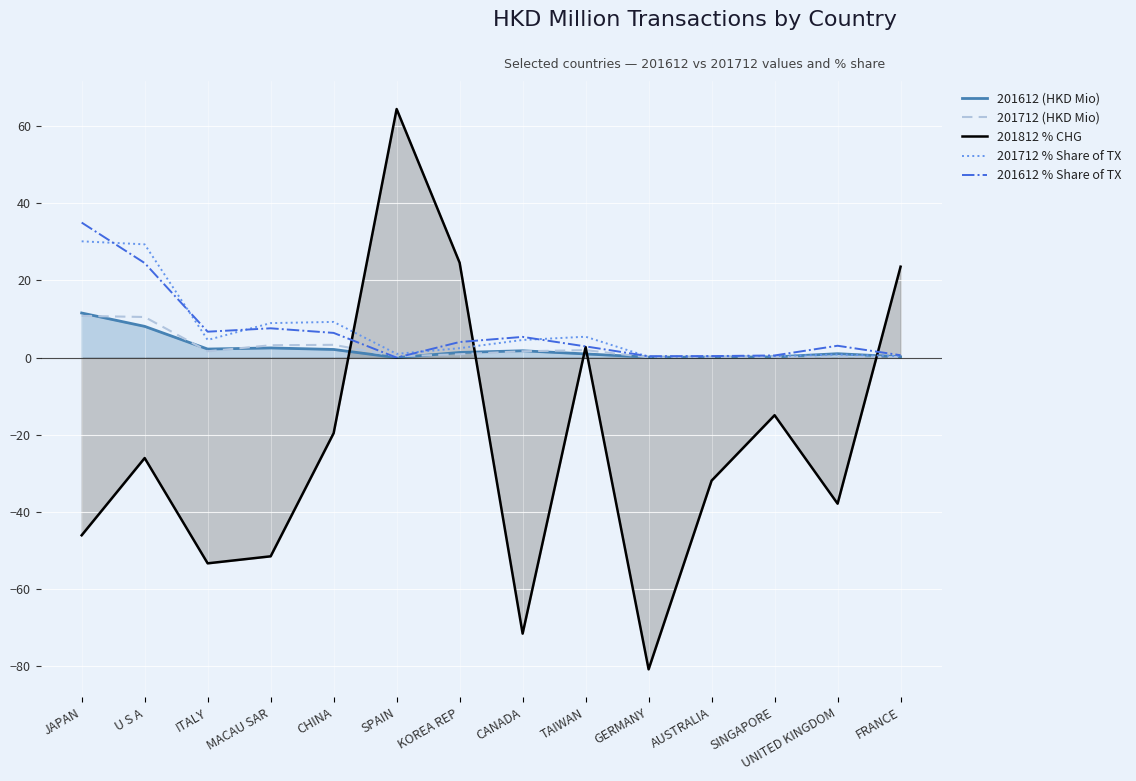

Is the value of 201612 % Share of TX at SINGAPORE greater than the value of 201712 % Share of TX at U S A?

No